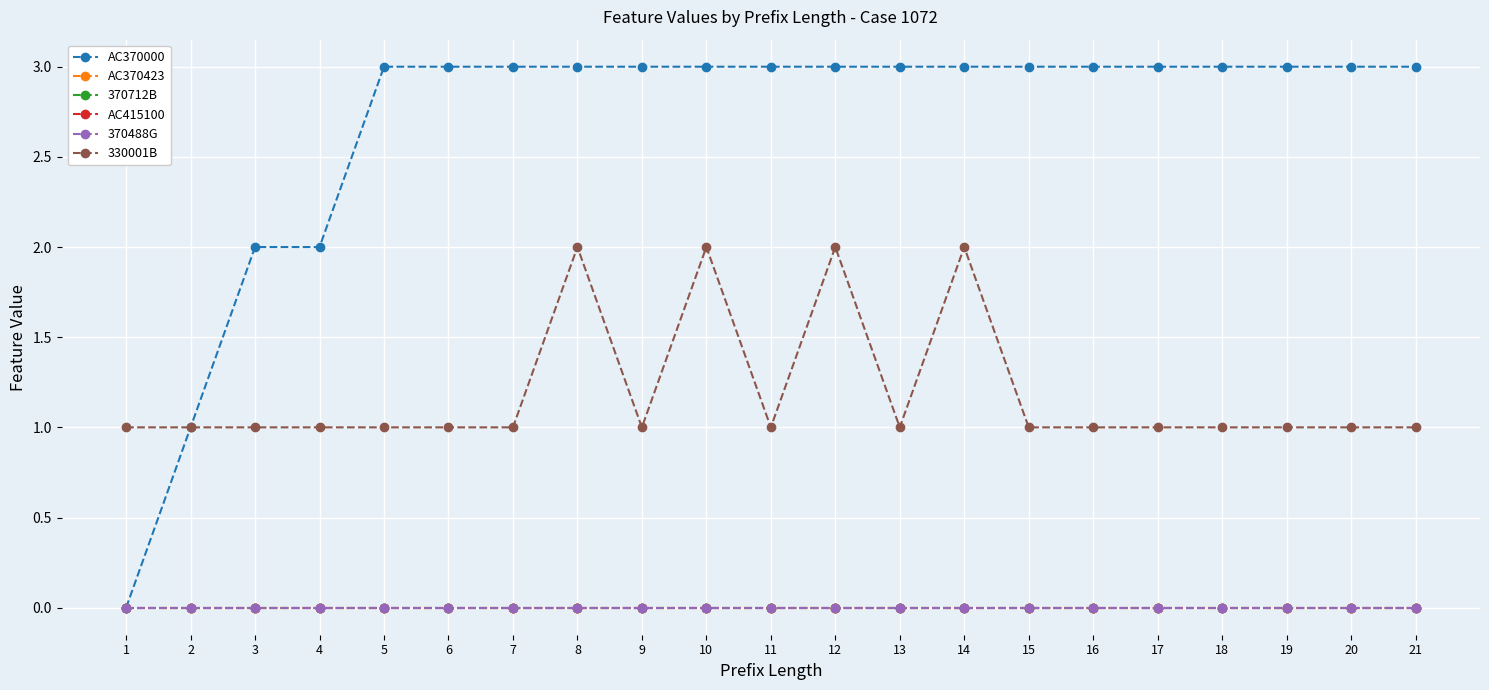

What is the difference between the highest and lowest values at 9?

3